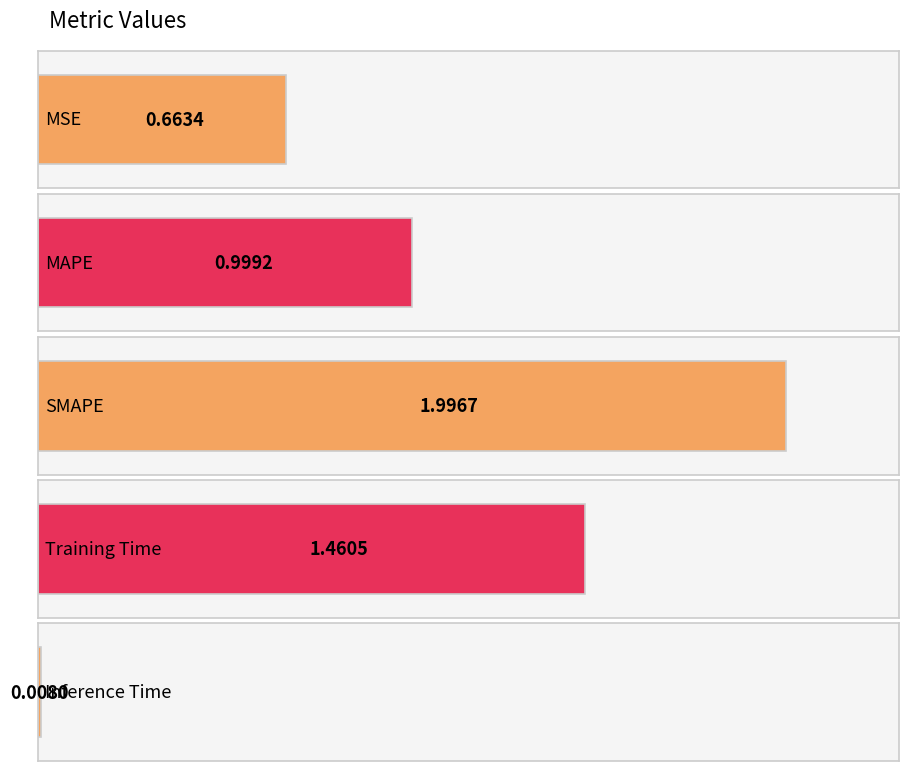

List the labels in order of value, largest first.

SMAPE, Training Time, MAPE, MSE, Inference Time